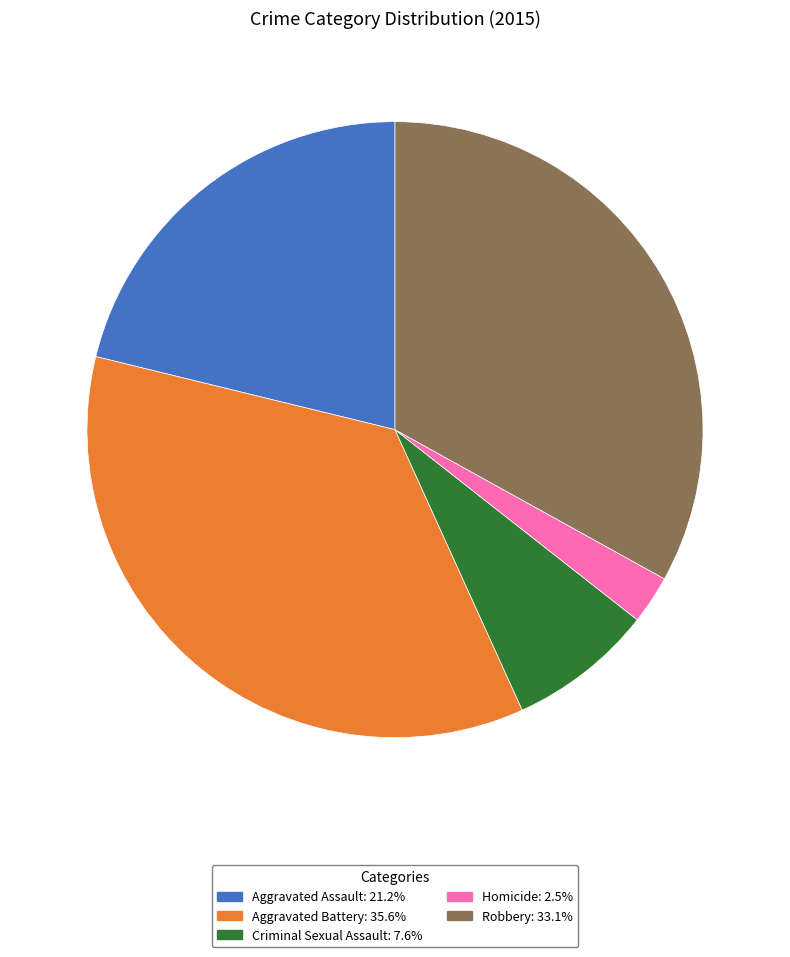

Which category has the smallest portion of the pie?

Homicide